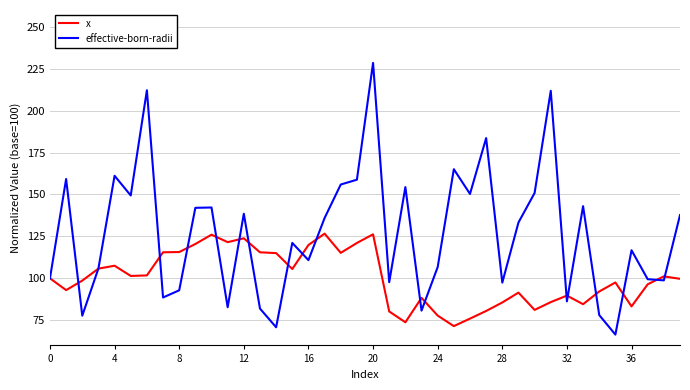

Rank the series by their average value, from highest to lowest.

effective-born-radii, x